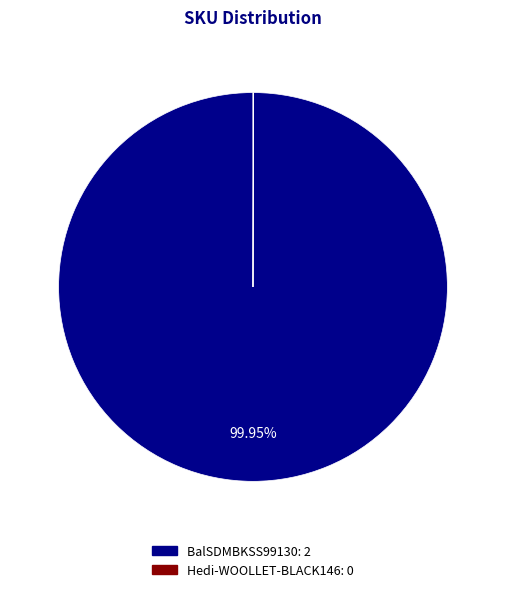

Is there a majority slice in this chart?

Yes